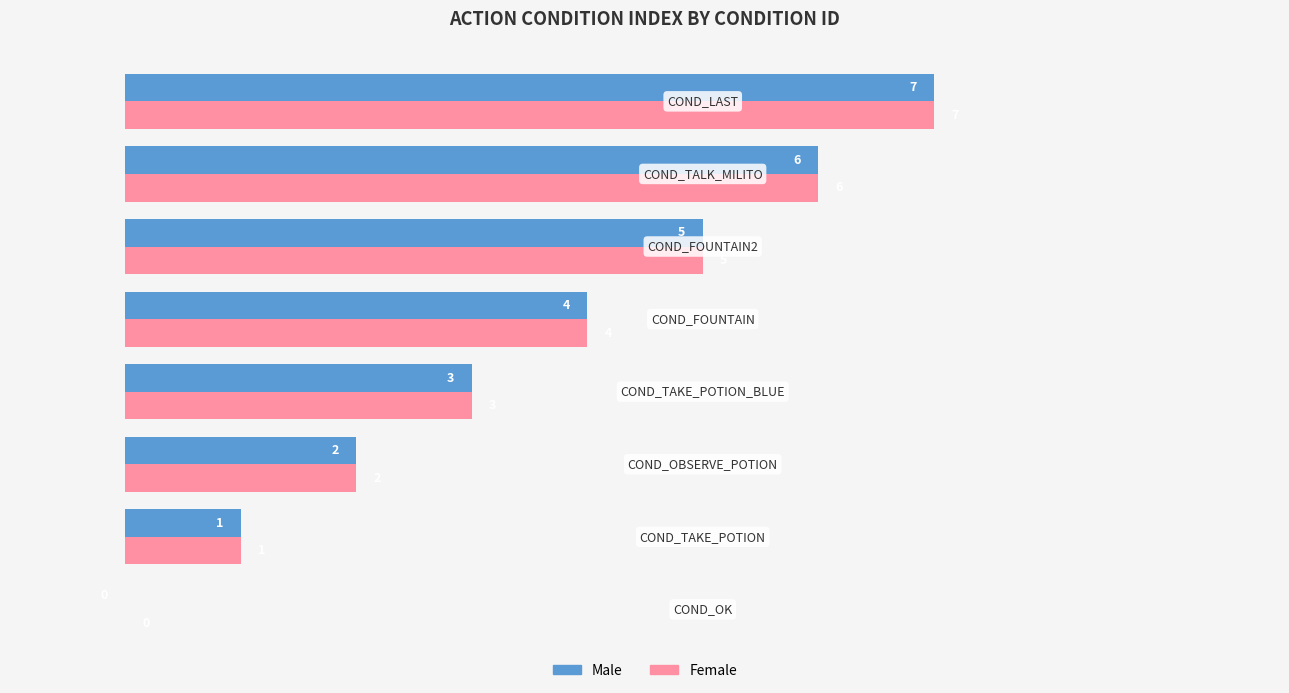

What is the highest value of the Female series?

7